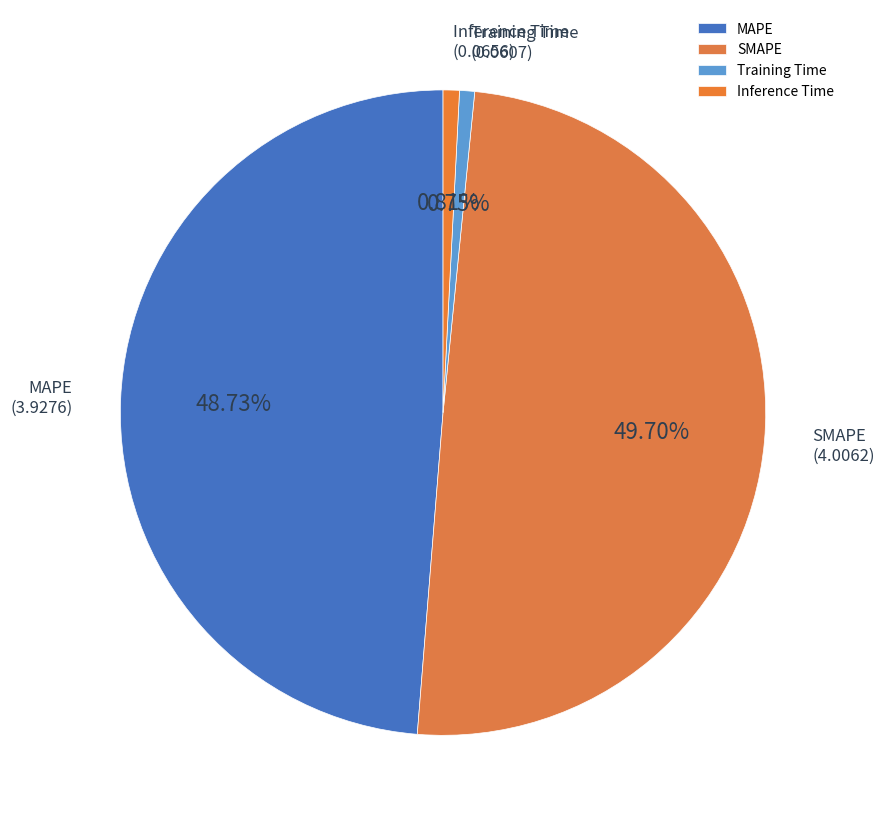

Does MAPE represent more than half of the total?

No